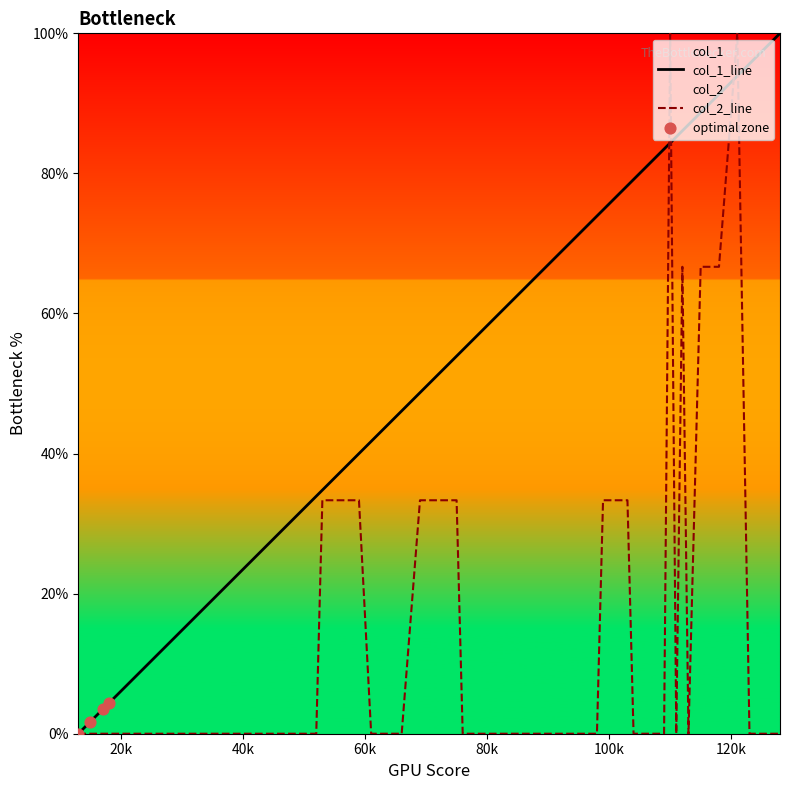

At how many categories does at least one series exceed 71?

19